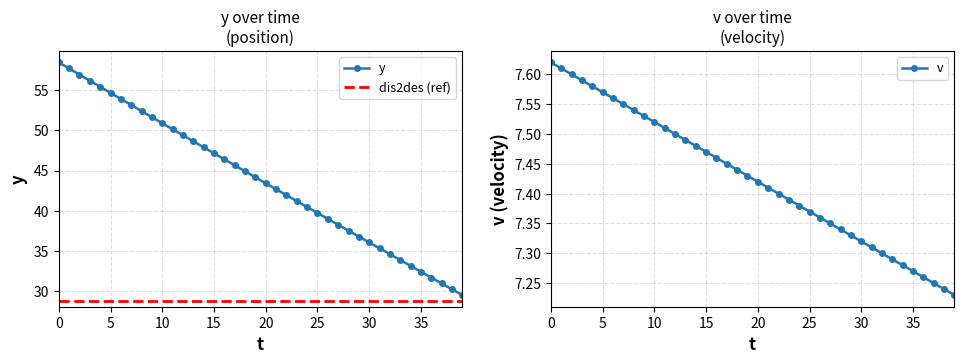

The value of dis2des at 13 is 7.5. True or false?

True